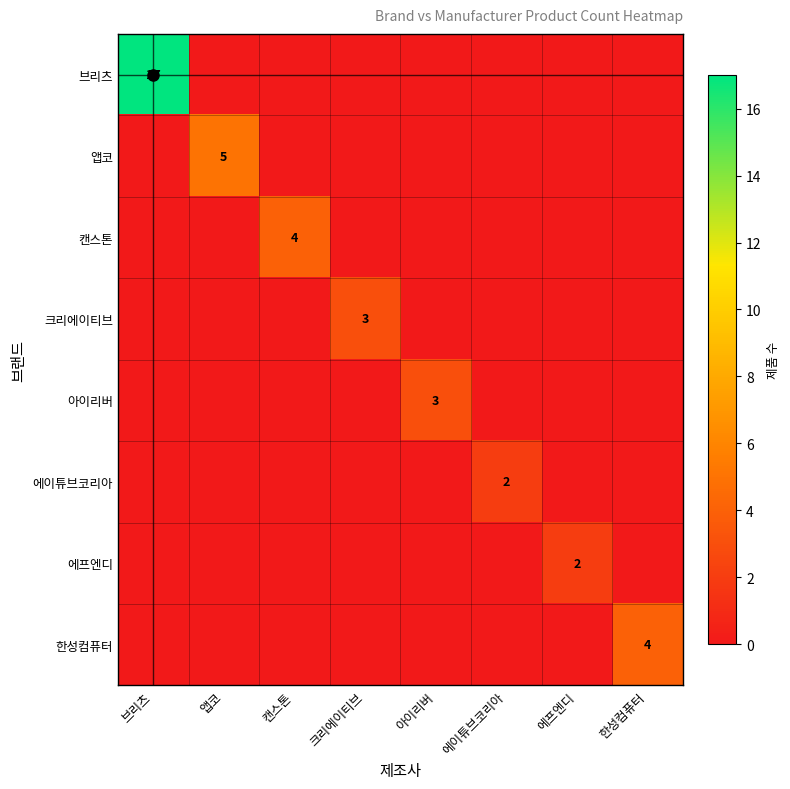

Which series has the largest total across all categories?

브리츠